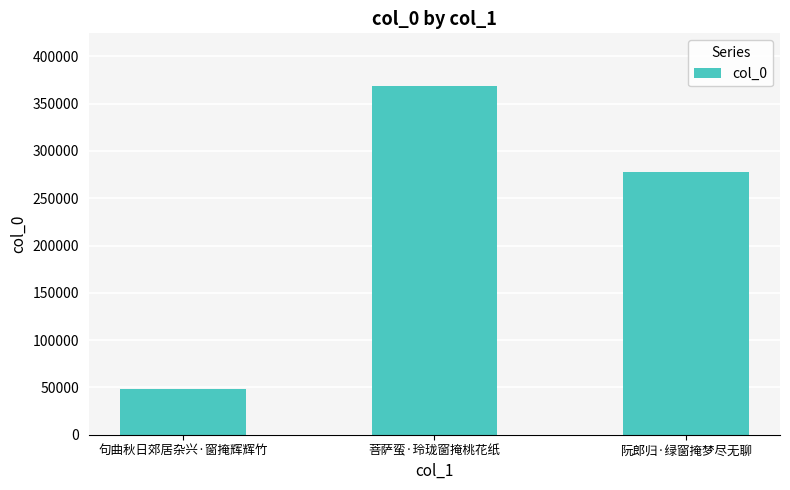

Rank the categories by value from highest to lowest.

菩萨蛮·玲珑窗掩桃花纸, 阮郎归·绿窗掩梦尽无聊, 句曲秋日郊居杂兴·窗掩辉辉竹